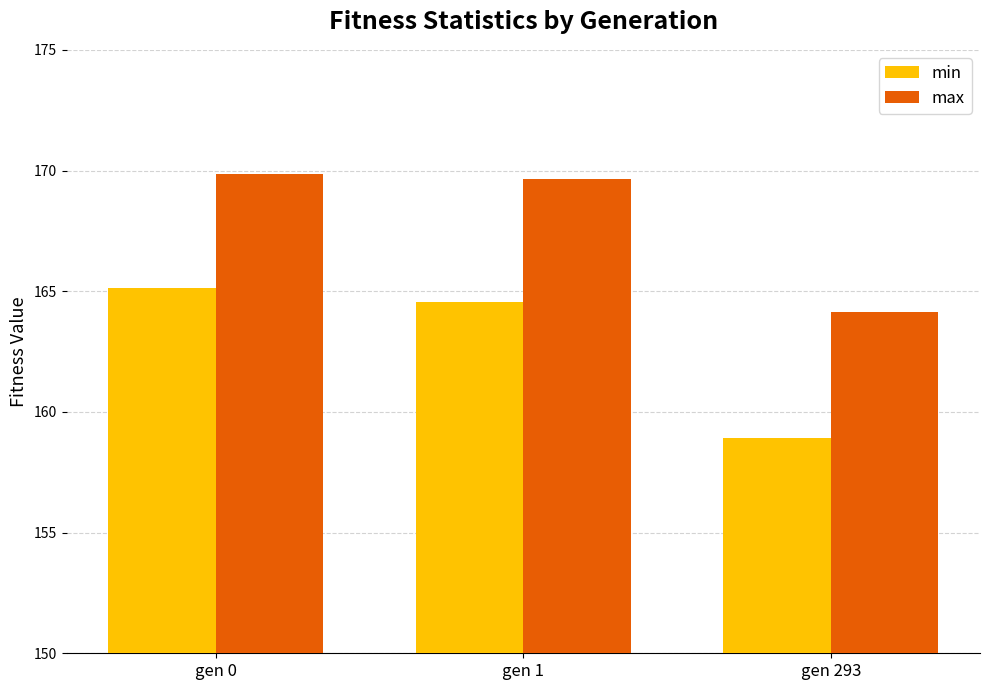

Reading right to left, list all the values displayed in this chart.

min: 158.9	164.6	165.1
max: 164.1	169.6	169.8